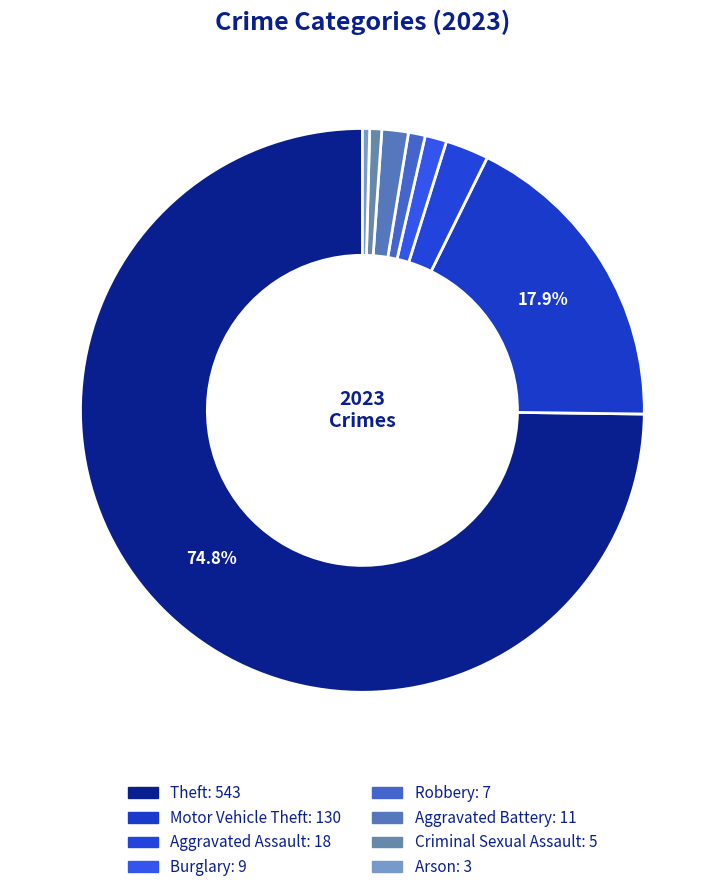

Is it true that Theft is 75% of the pie?

True